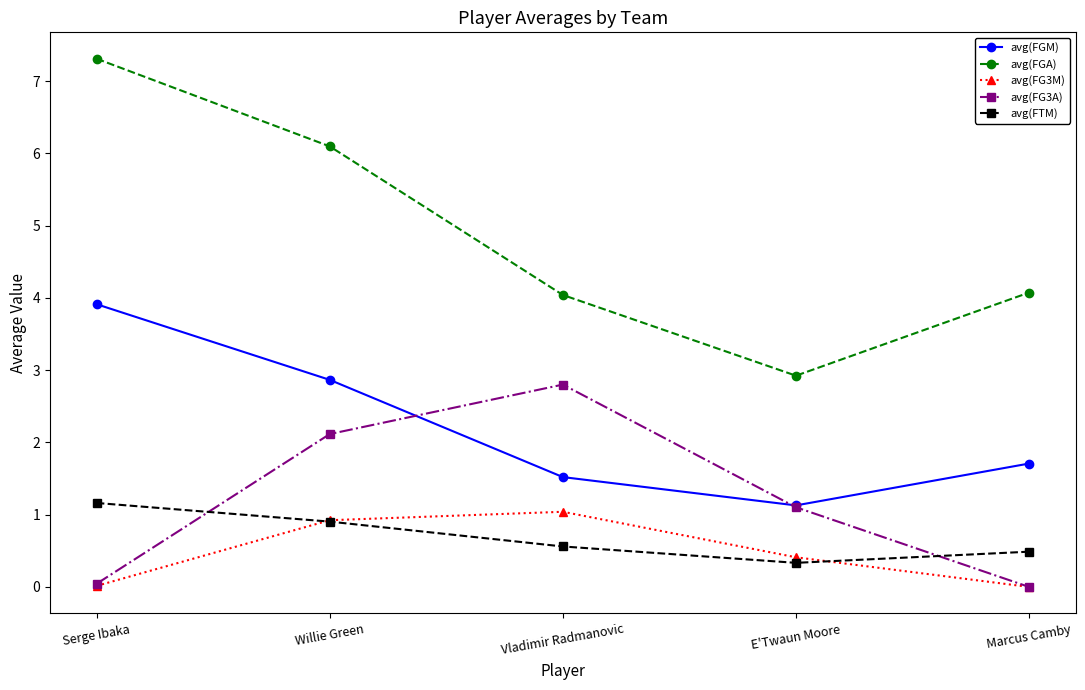

At which category does avg(FG3M) reach its first local peak?

Vladimir Radmanovic